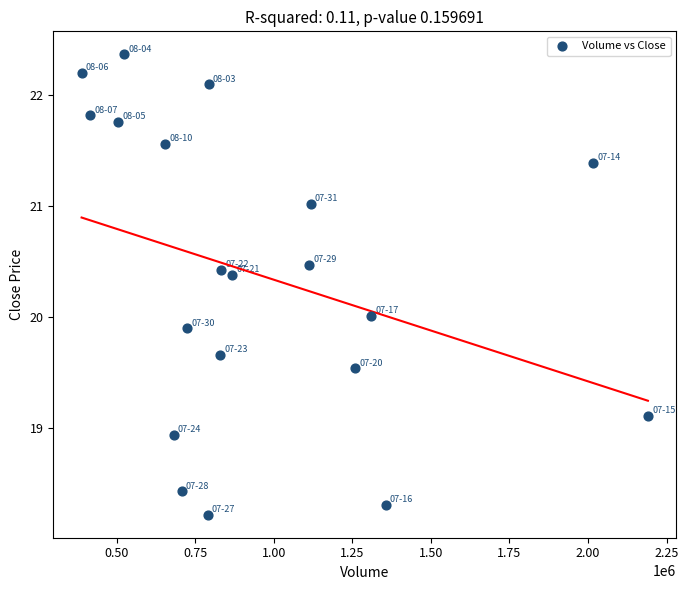

What is the range of Y values (max minus min)?

4.2